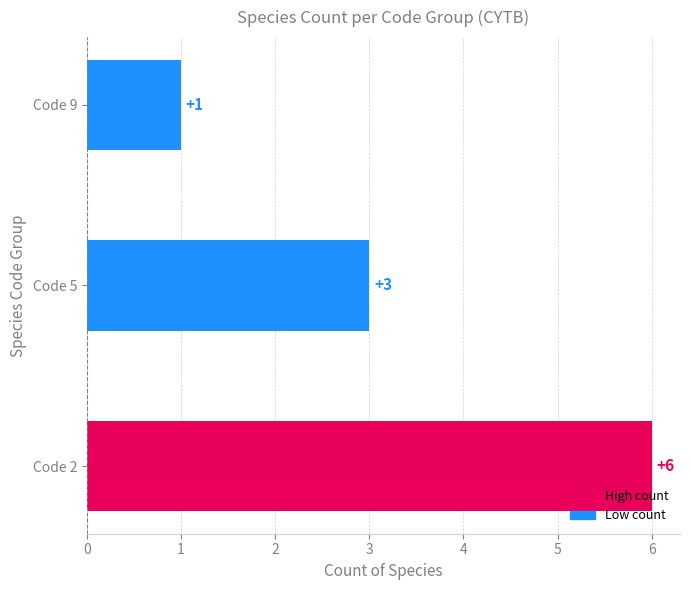

What is the sum of all values?

10